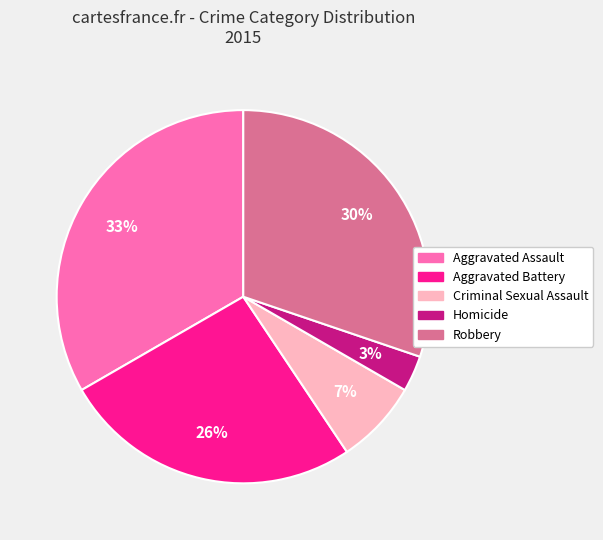

To the nearest percent, what is the average slice percentage?

20%